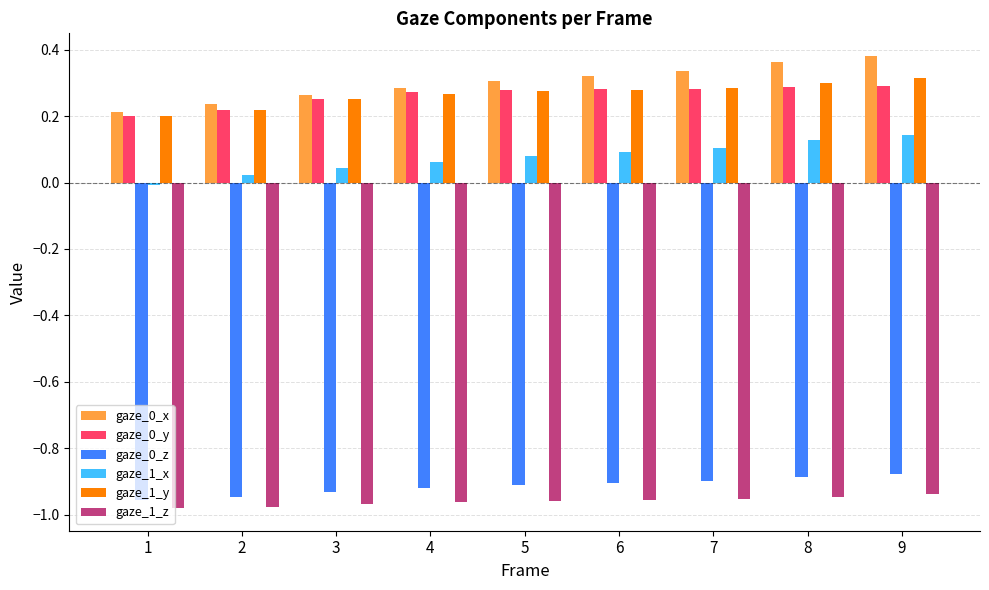

Rank the categories by gaze_0_x value from highest to lowest.

9, 8, 7, 6, 5, 4, 3, 2, 1